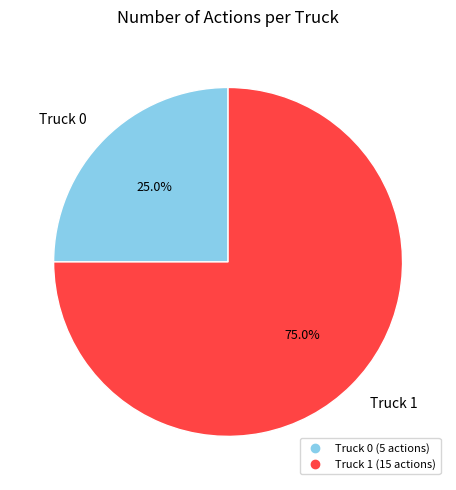

Is the sum of Truck 0 and Truck 1 greater than half?

Yes